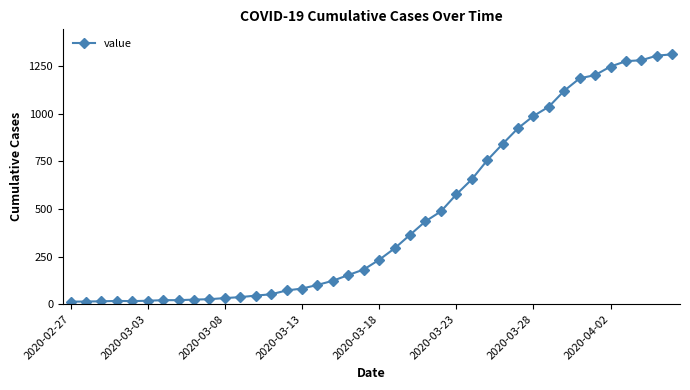

How many values are below 233?

20